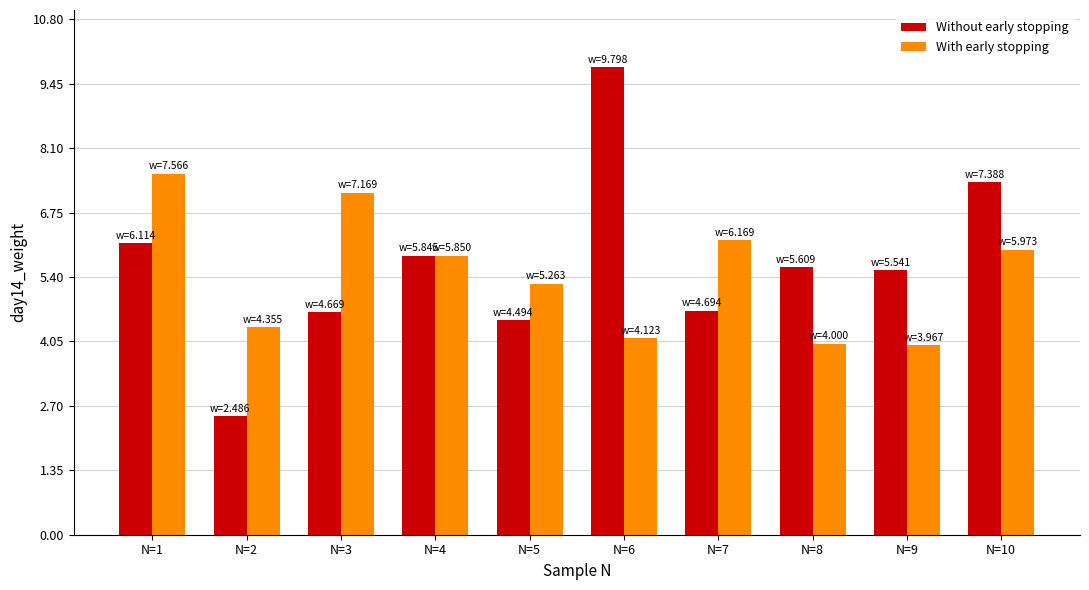

At N=1, list the series in order from largest to smallest.

With early stopping, Without early stopping